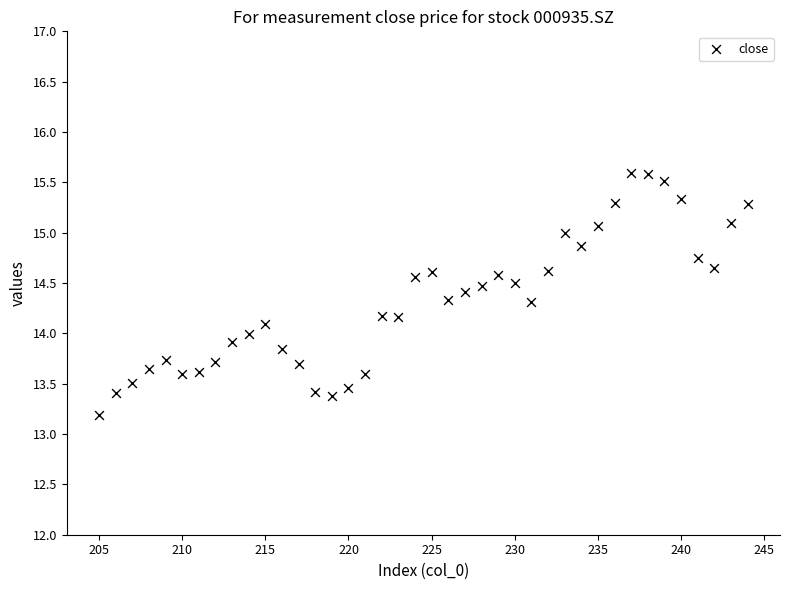

What is the range of X values (max minus min)?

39.0